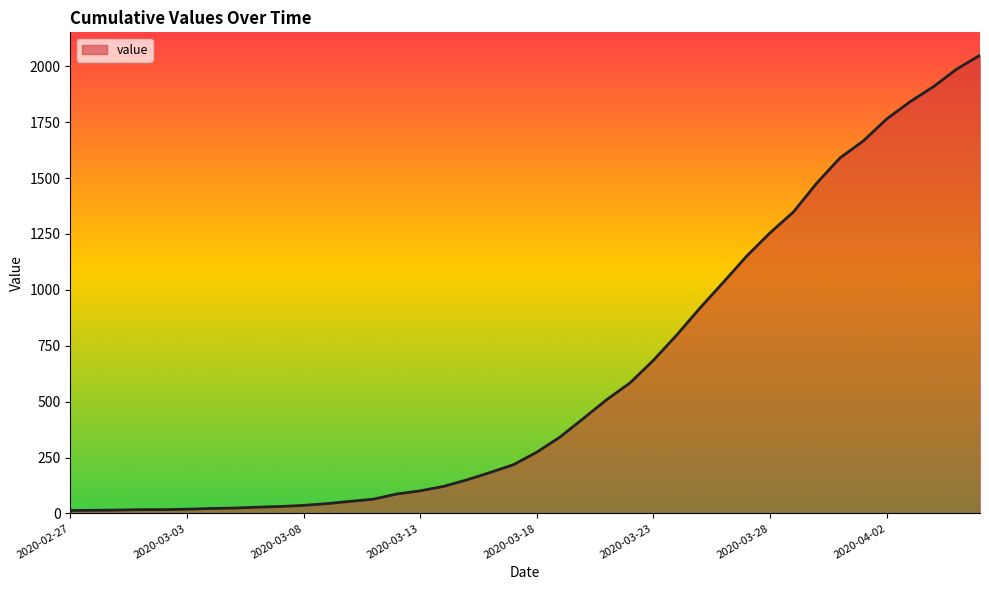

What is the difference between the maximum and minimum values?

2036